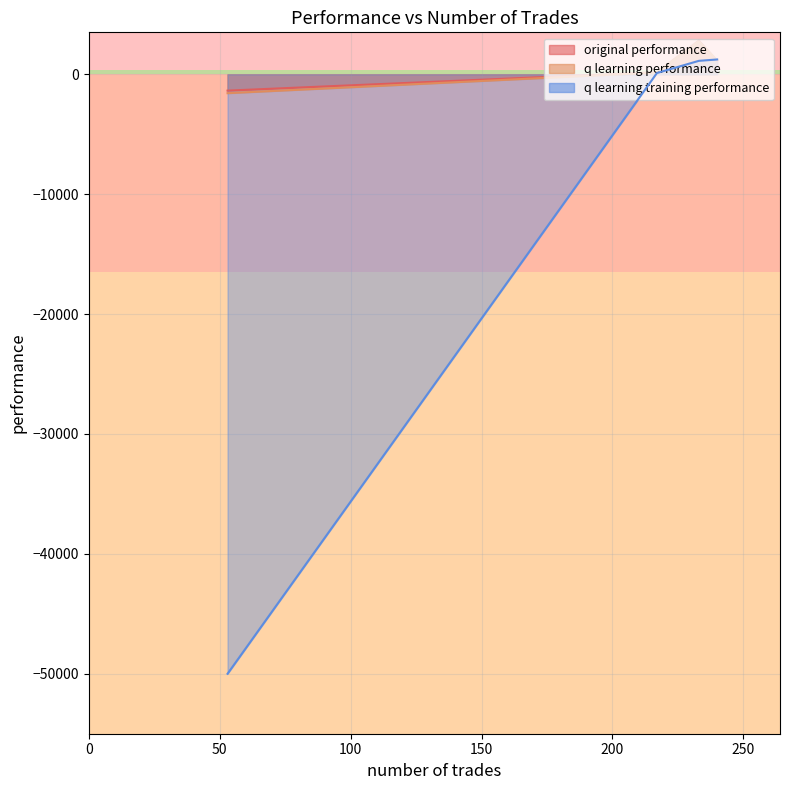

The value of q learning training performance at 240 is 565.7. True or false?

False